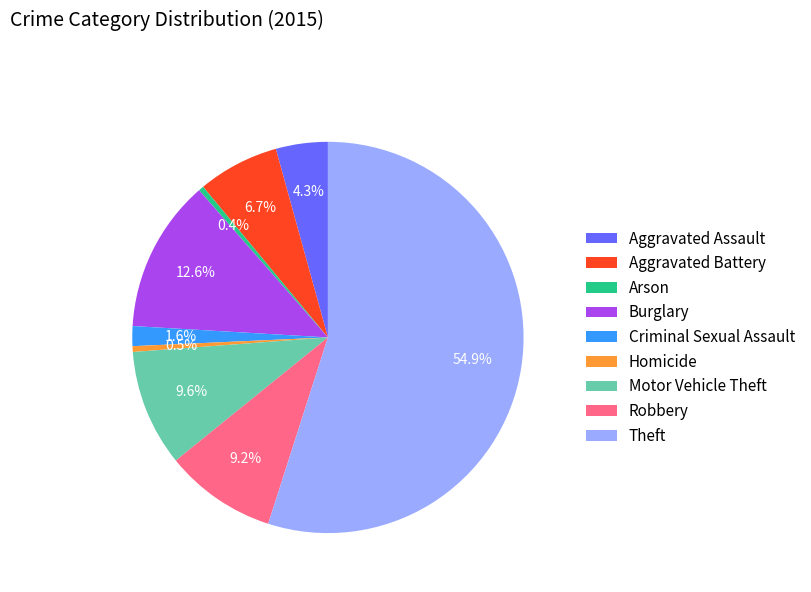

How many slices are in this pie chart?

9